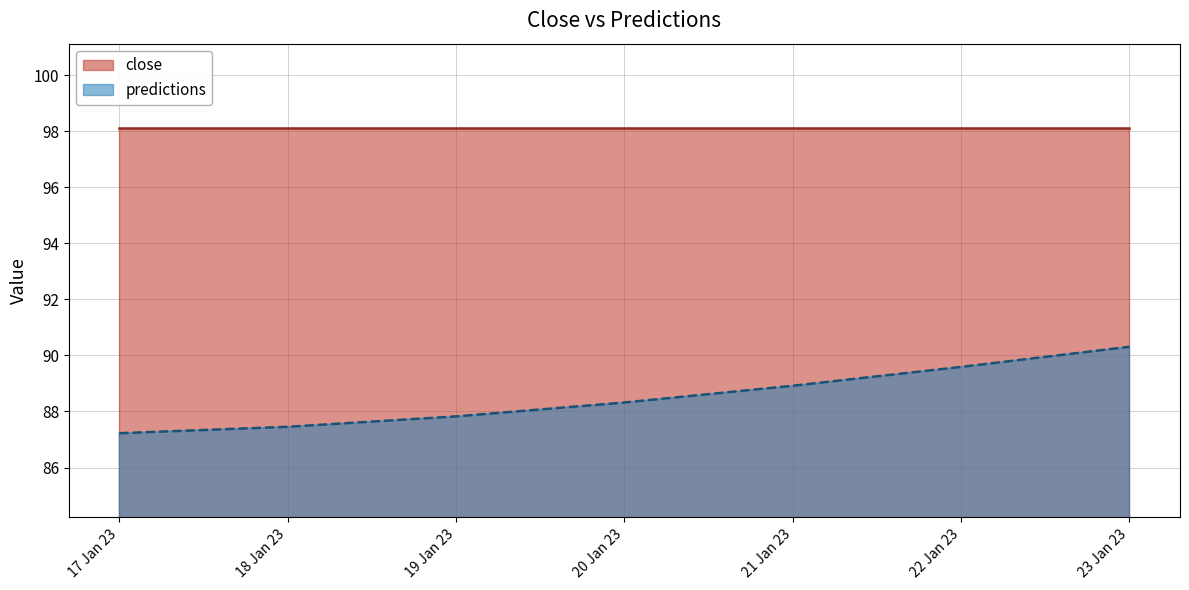

What is the maximum value shown in the chart?

98.1